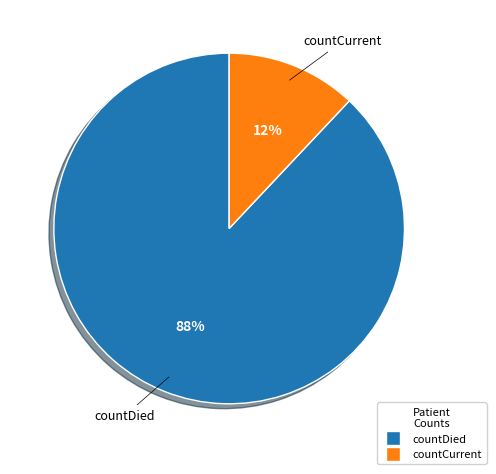

Which has a higher value, countDied or countCurrent?

countDied